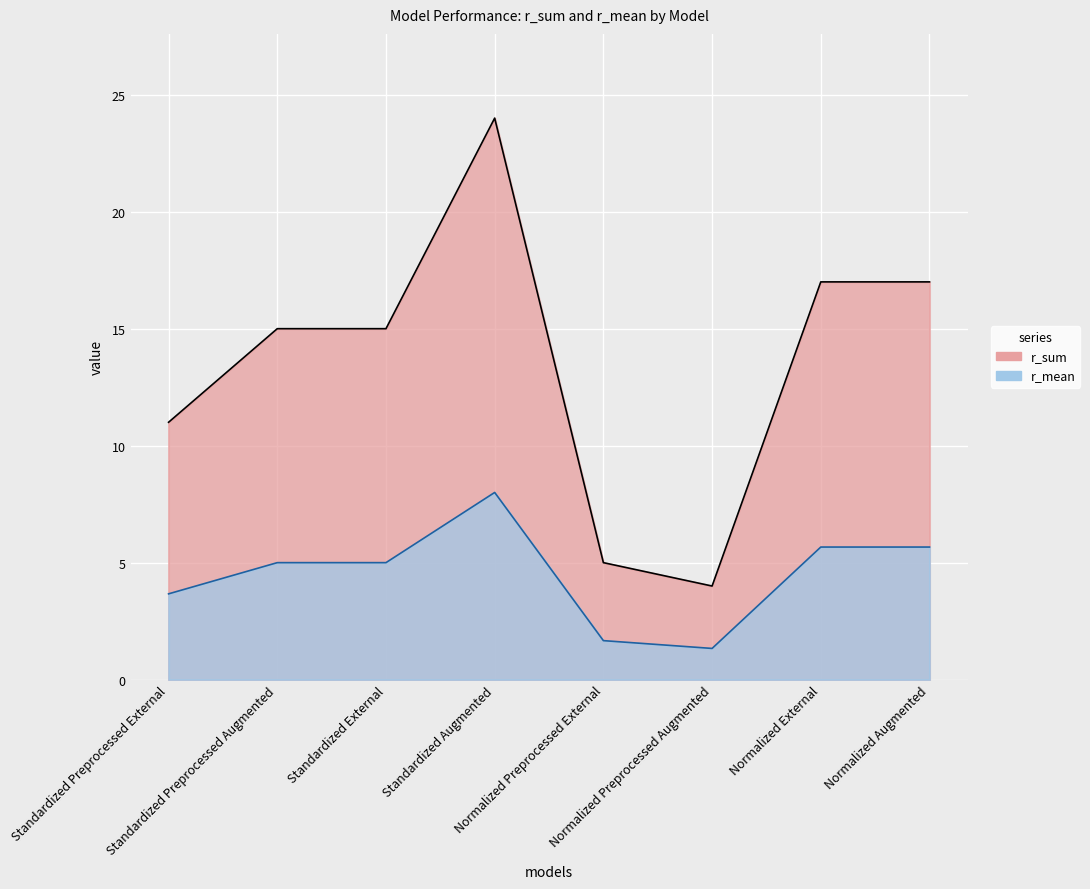

List the series in order of their overall mean, lowest first.

r_mean, r_sum